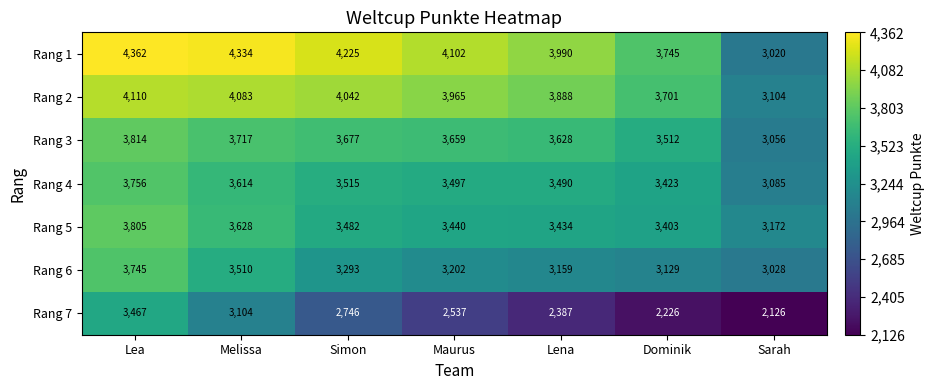

Where does the Rang 7 series first go above 2537?

Lea